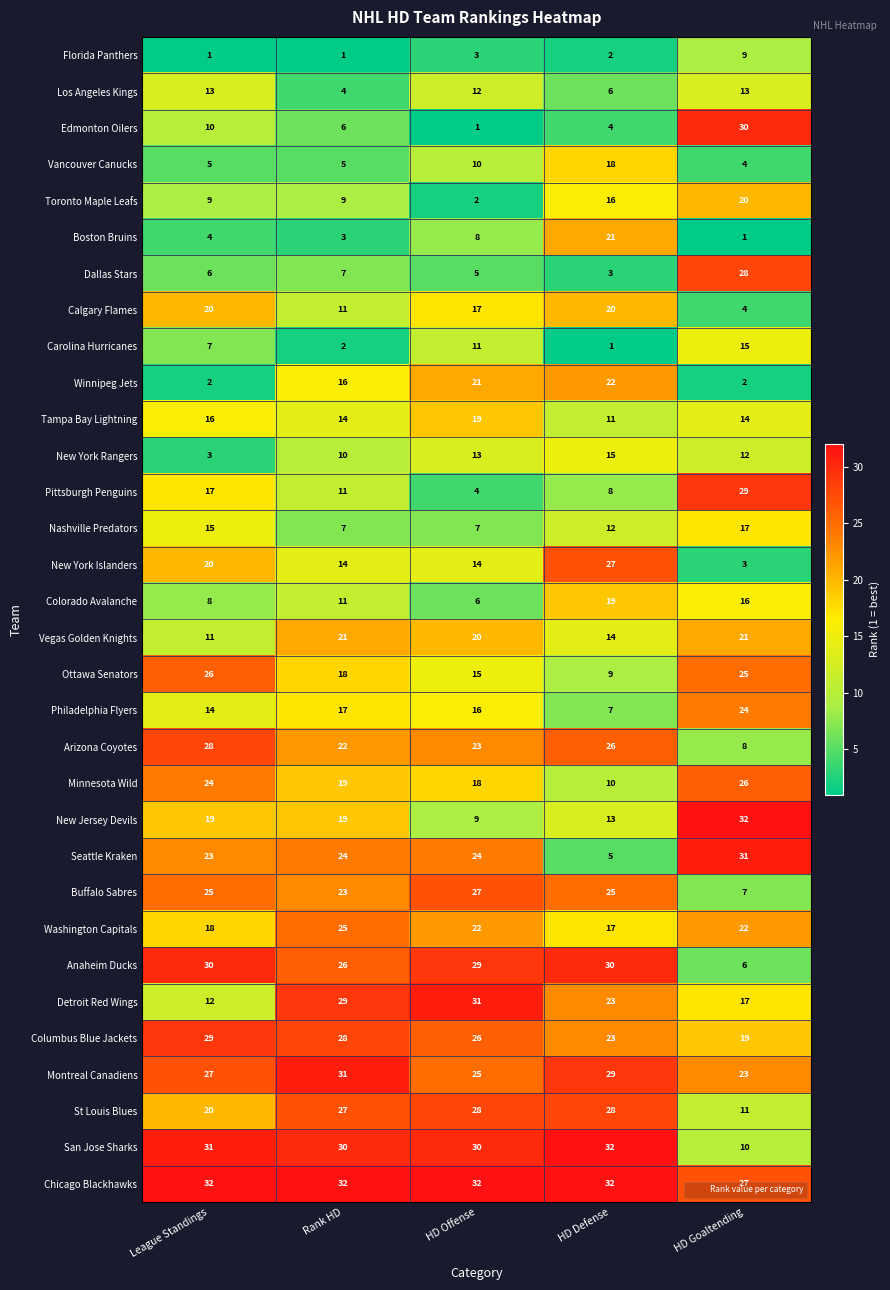

What is the highest value of the Pittsburgh Penguins series?

29